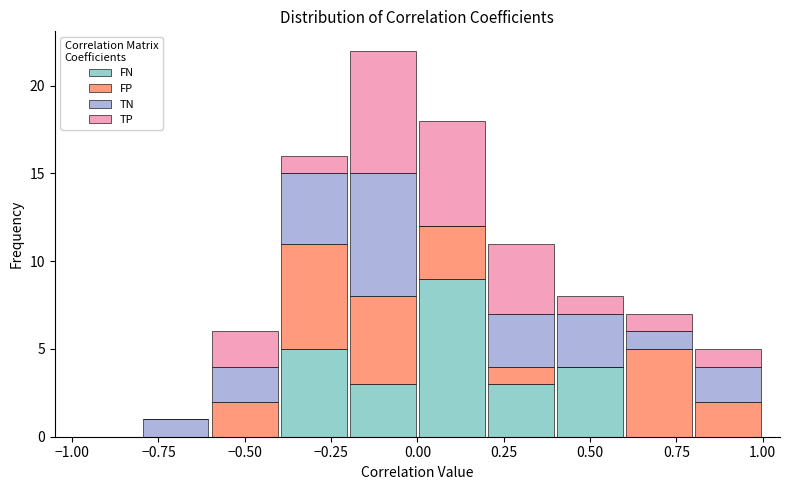

Reading left to right, transcribe this chart: for each stacked bar, give the range it covers on the x-axis and its total height. The values are not printed on the chart, so give them approximately, as read against the axis.

-1.0 to -0.8: 0
-0.8 to -0.6: 1
-0.6 to -0.4: 6
-0.4 to -0.2: 16
-0.2 to 0.0: 22
0.0 to 0.2: 18
0.2 to 0.4: 11
0.4 to 0.6: 8
0.6 to 0.8: 7
0.8 to 1.0: 5